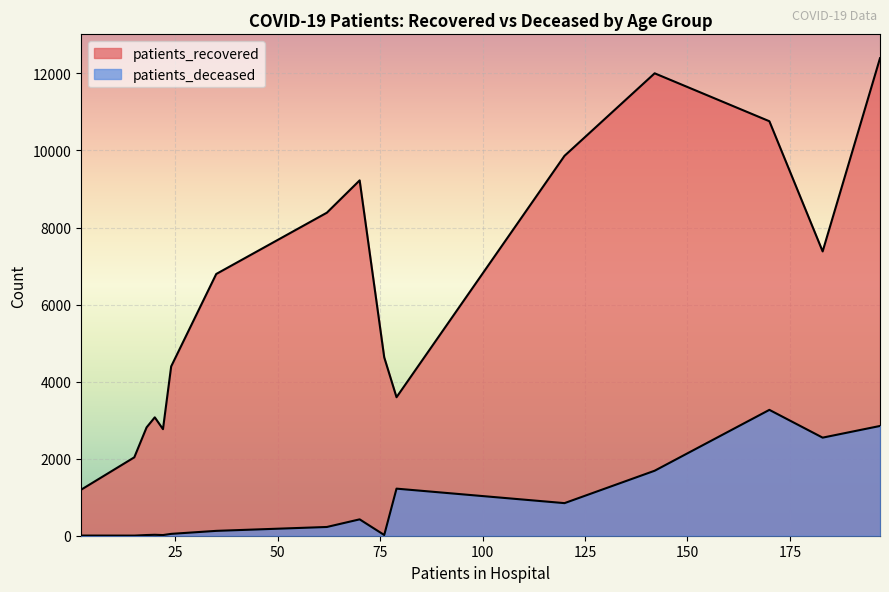

How many lines are shown in the chart?

2